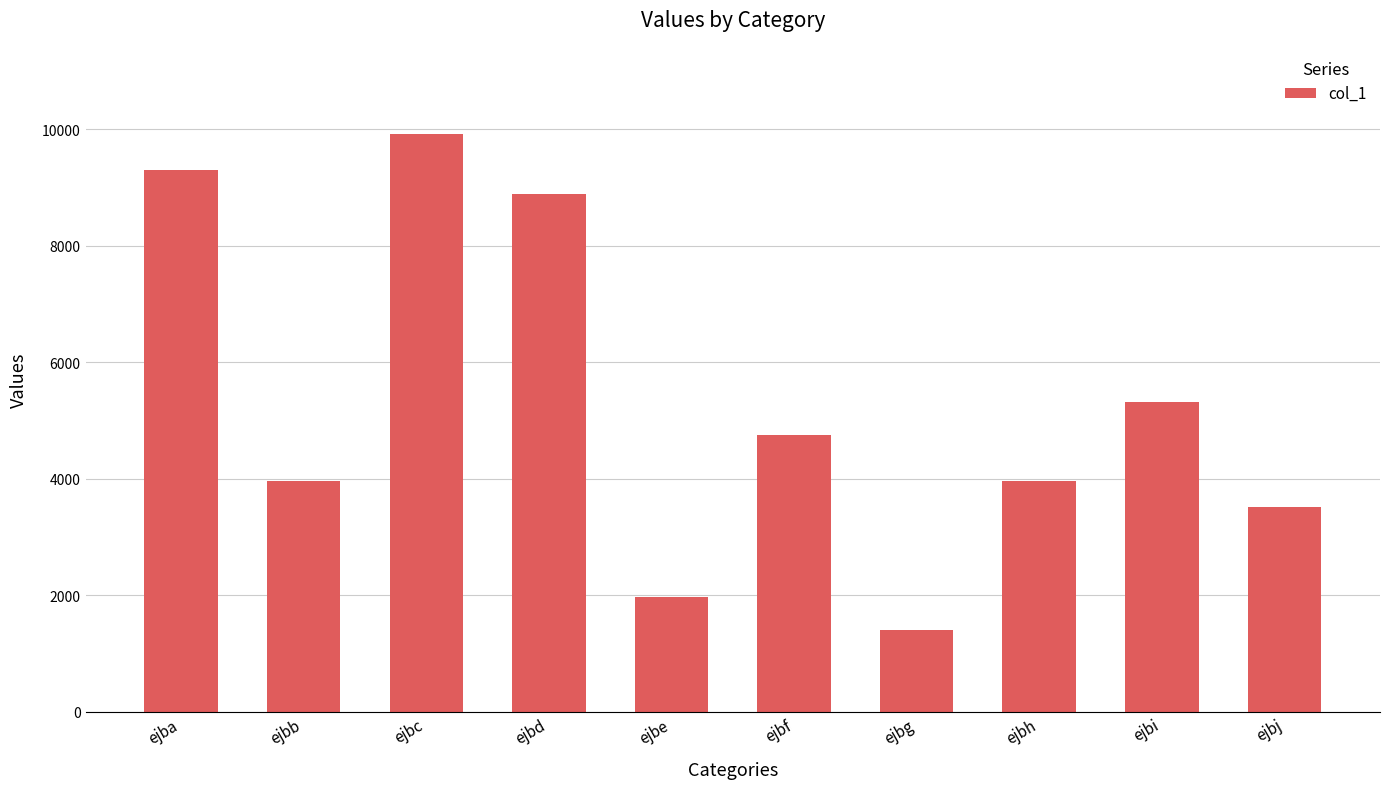

What is the value of the 3rd bar from the left?

9923